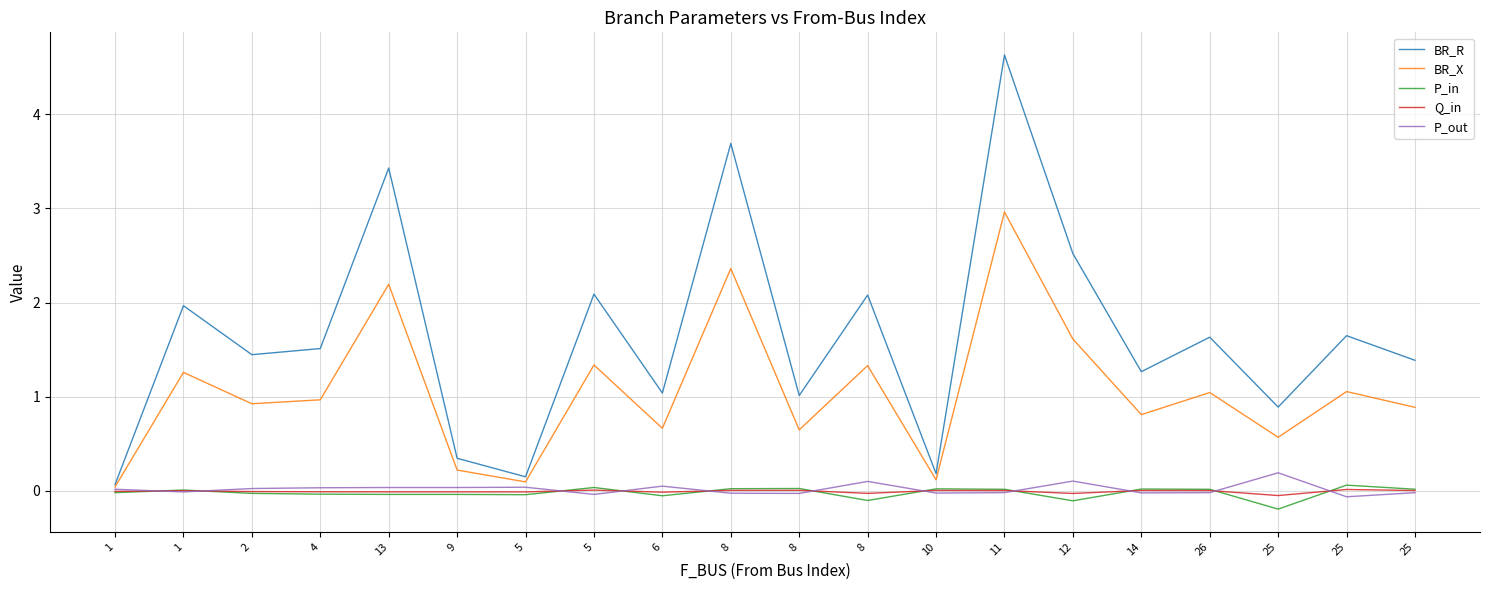

Is the value of P_in at 1 greater than the value of BR_X at 4?

No